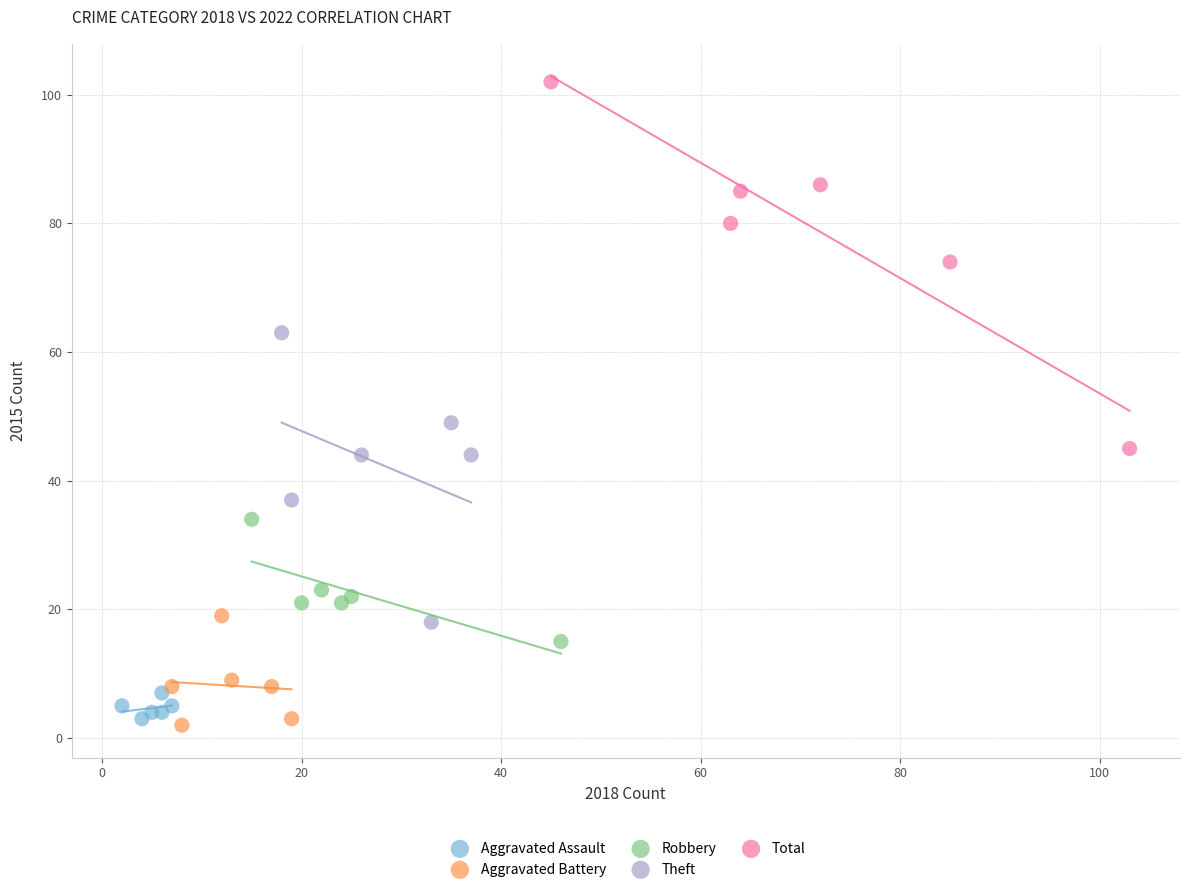

Which series reaches the maximum Y coordinate?

Total